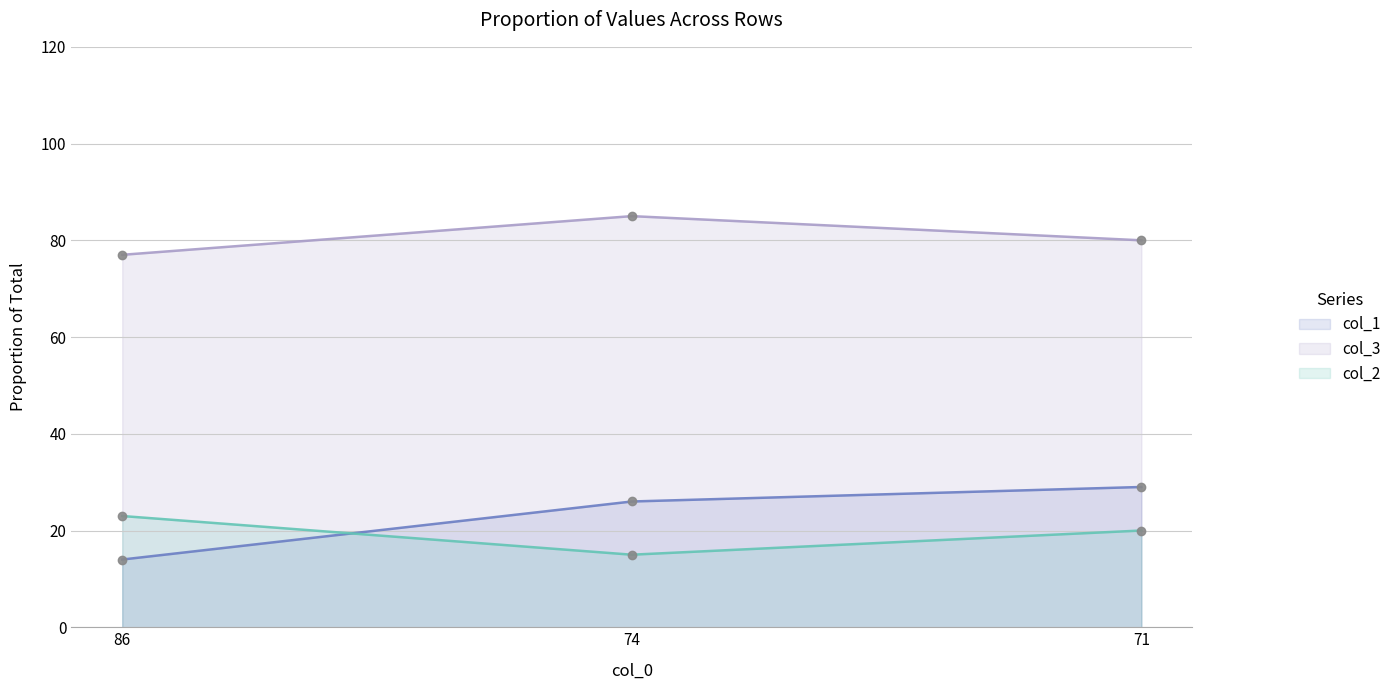

What is the difference between the highest and lowest values at 86?

63